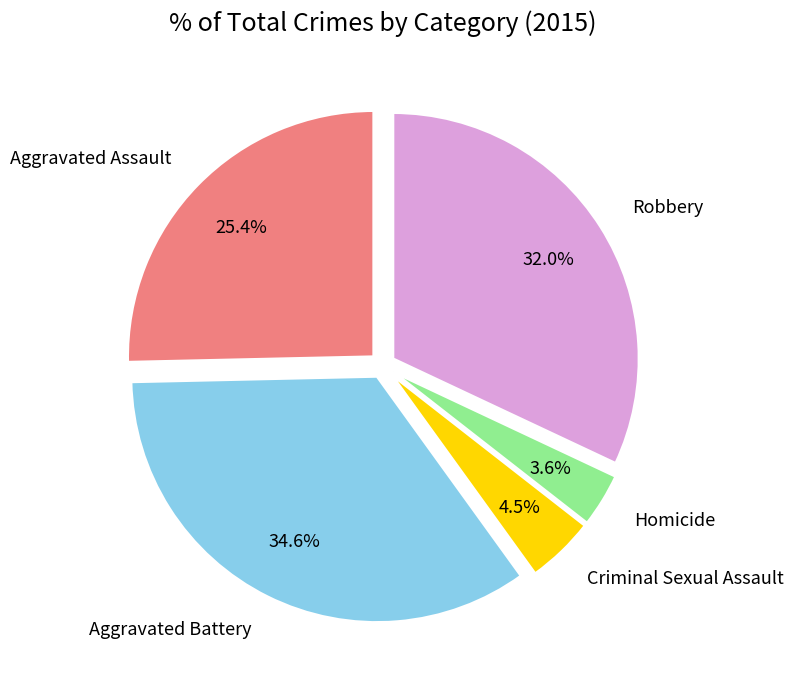

What is the ratio of the value at Homicide to the value at Criminal Sexual Assault?

0.8